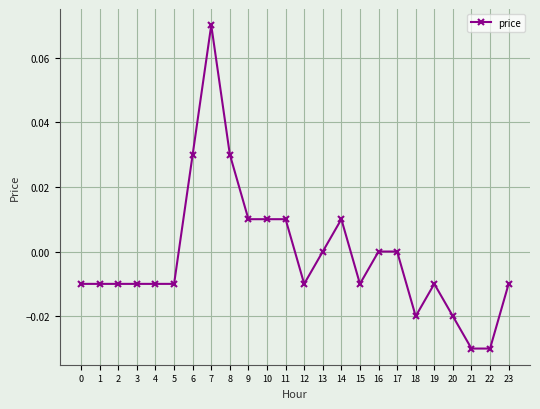

True or false: the data has more than 1 interior local peaks.

True